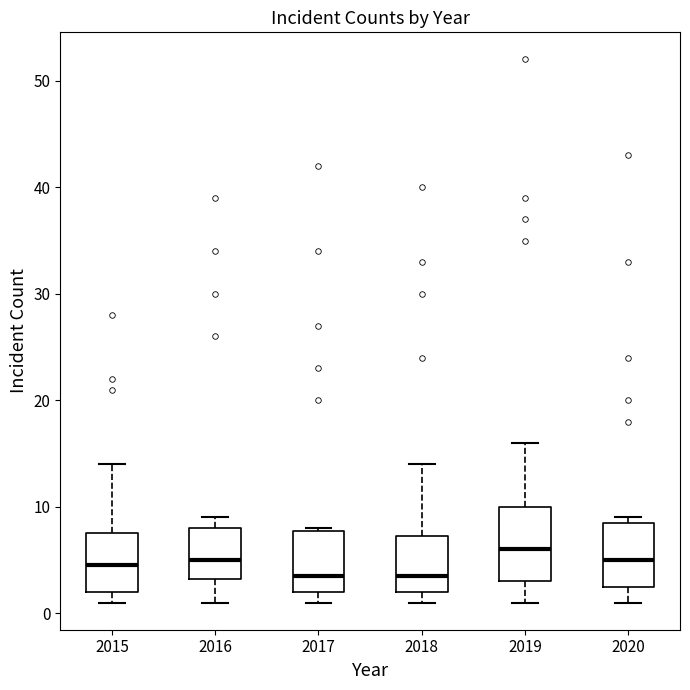

Comparing the boxes themselves (not the whiskers), which one is the tallest?

2019